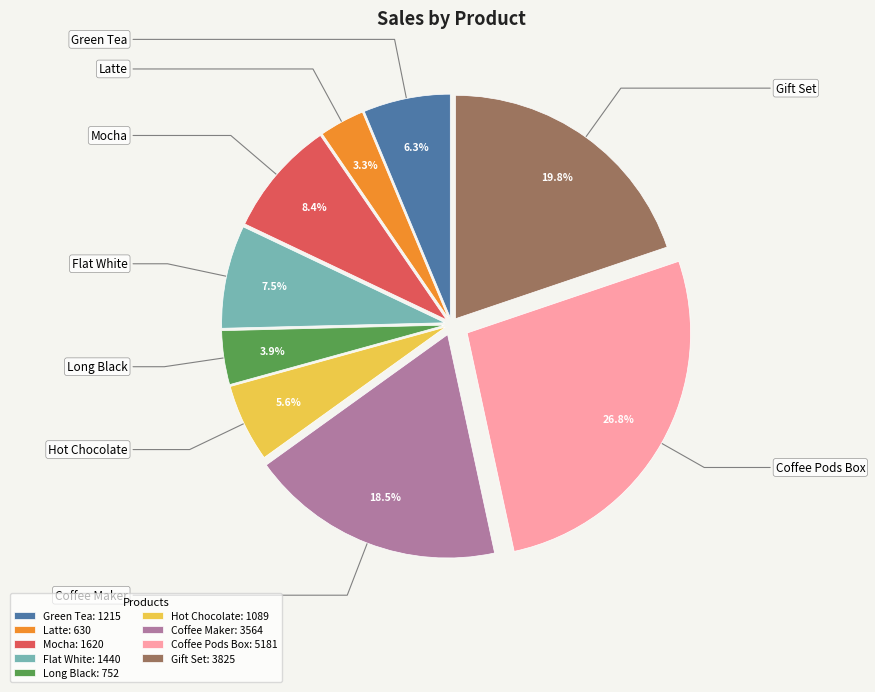

What percentage is the Long Black slice, to the nearest percent?

4%